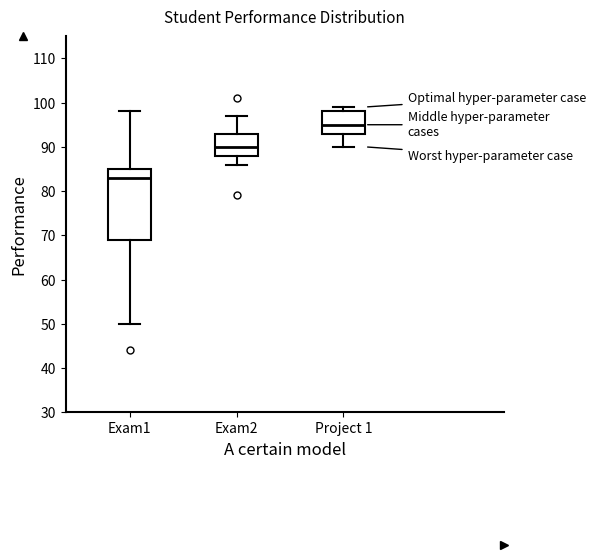

Reading left to right, read every box against the y-axis: the position of its median line, the range the box covers, and the ends of its whiskers. The values are not printed on the chart, so give them approximately, as read against the axis.

Exam1: median 83, box 69 to 85, whiskers 50 to 98
Exam2: median 90, box 88 to 93, whiskers 86 to 97
Project 1: median 95, box 93 to 98, whiskers 90 to 99